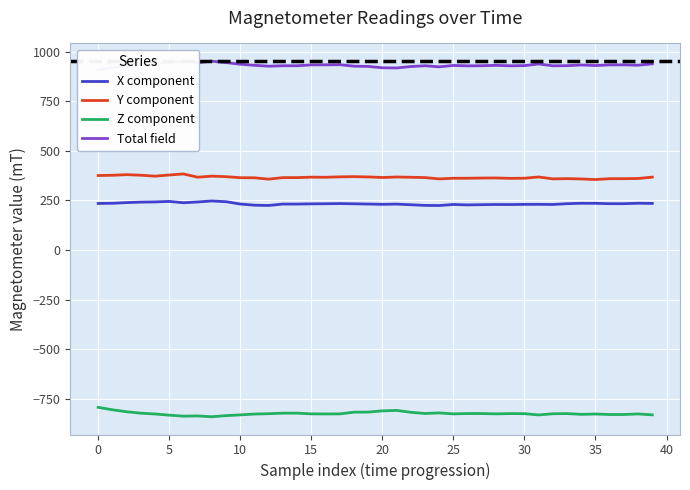

Which series has the largest range (max minus min)?

Z component